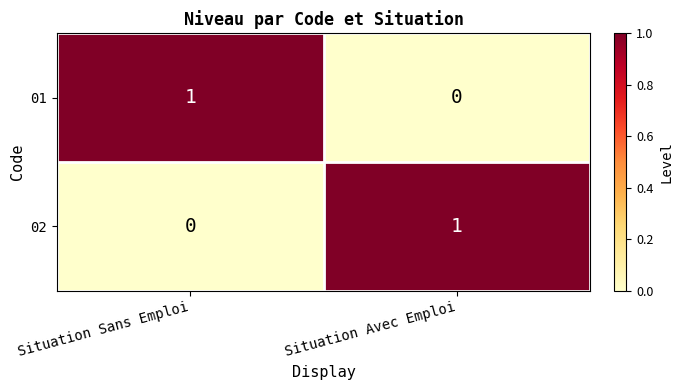

Reading right to left, extract all data points from this chart.

01: 0	1
02: 1	0